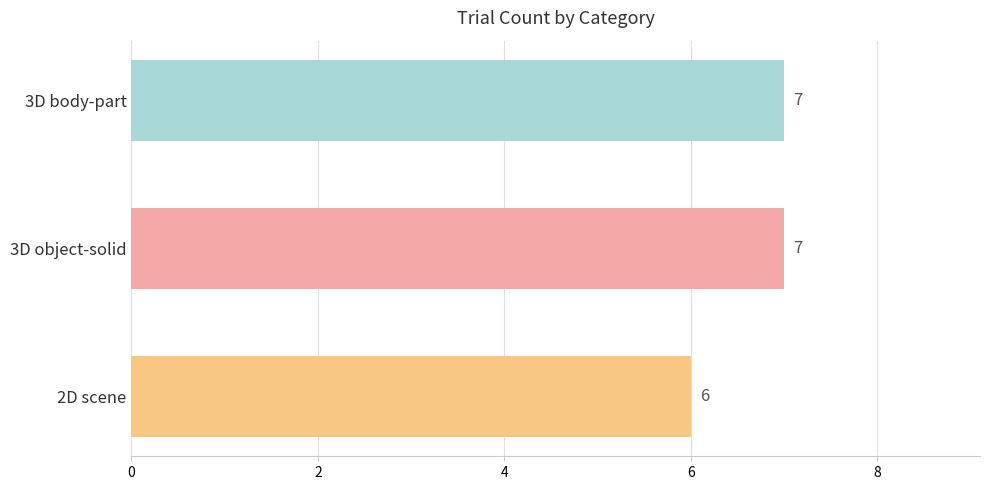

At which label is the value closest to 6?

2D scene